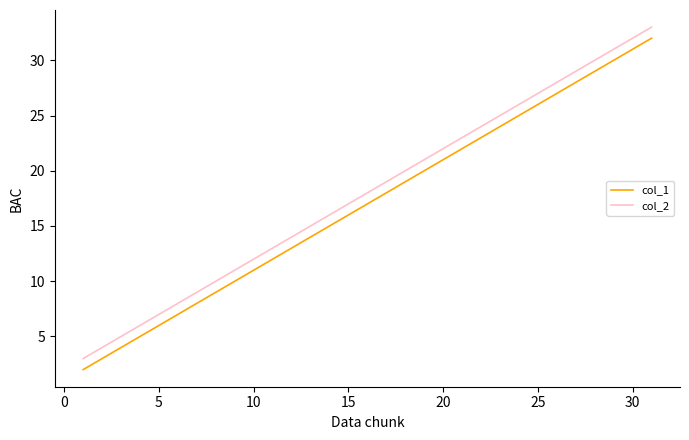

True or false: col_1 and col_2 cross at least once.

False